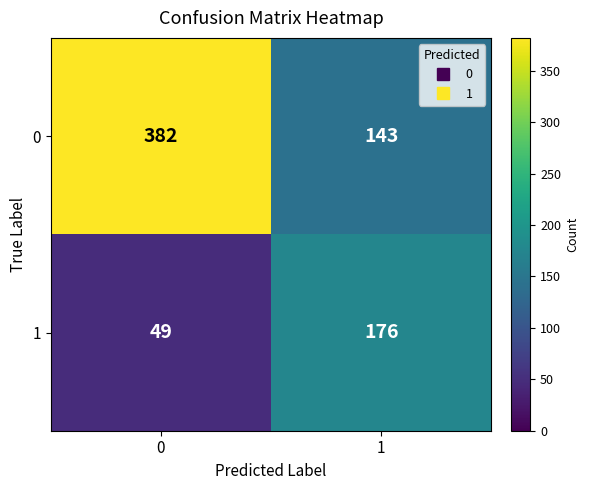

Reading left to right, extract all data points from this chart.

0: 0=382	1=143
1: 0=49	1=176